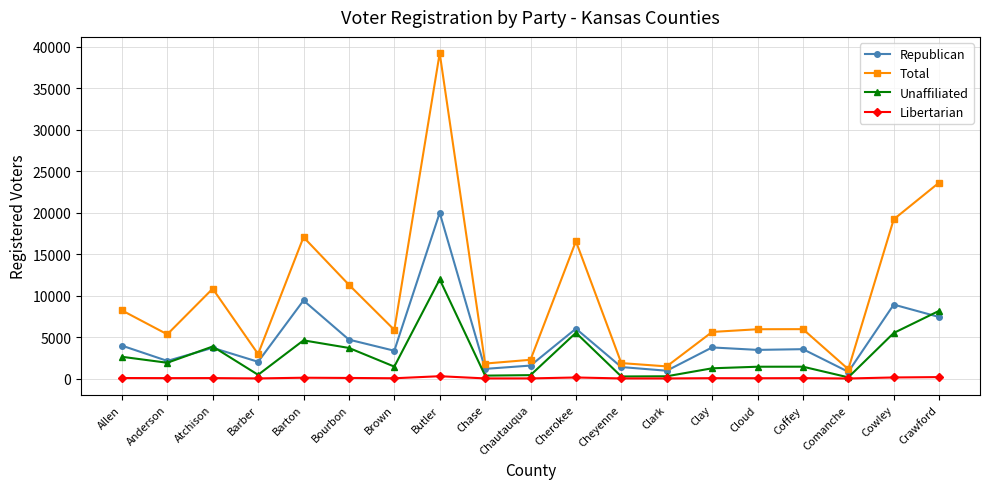

What is the total value across all series at Comanche?

2065